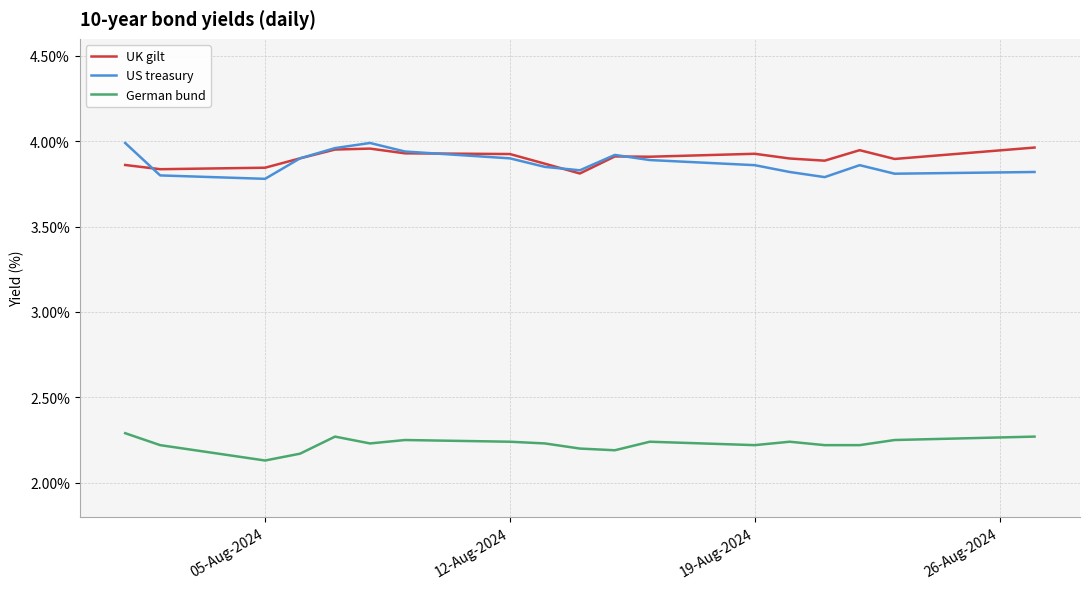

What is the difference between the maximum and minimum values in the US treasury series?

0.2